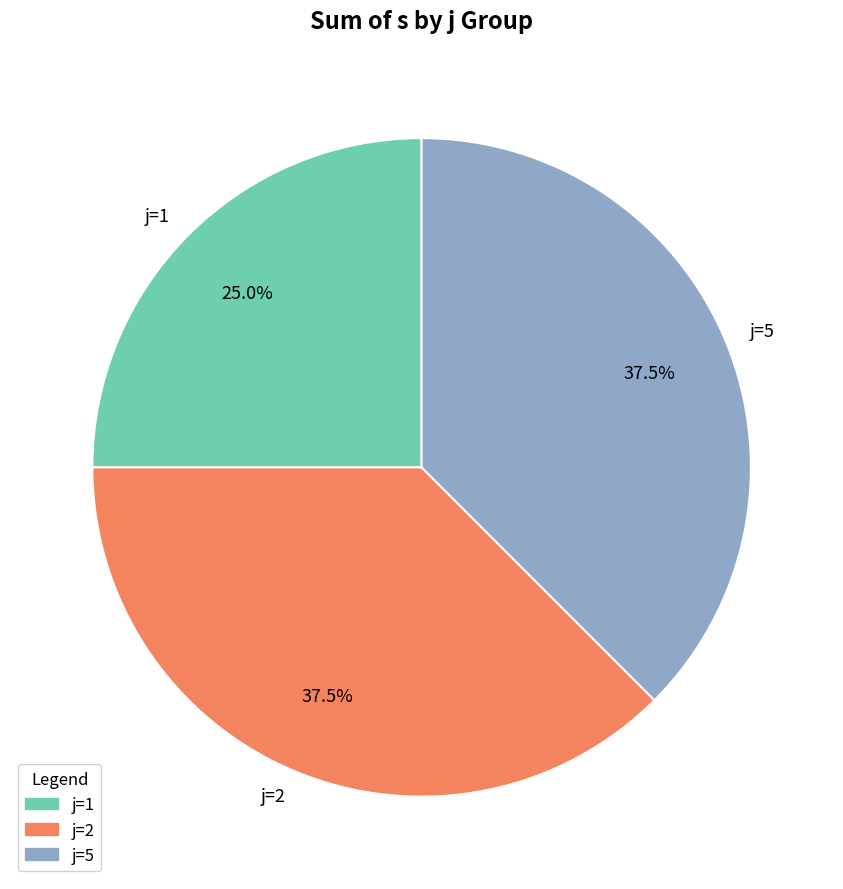

Combined, do j=1 and j=2 account for over 50%?

Yes